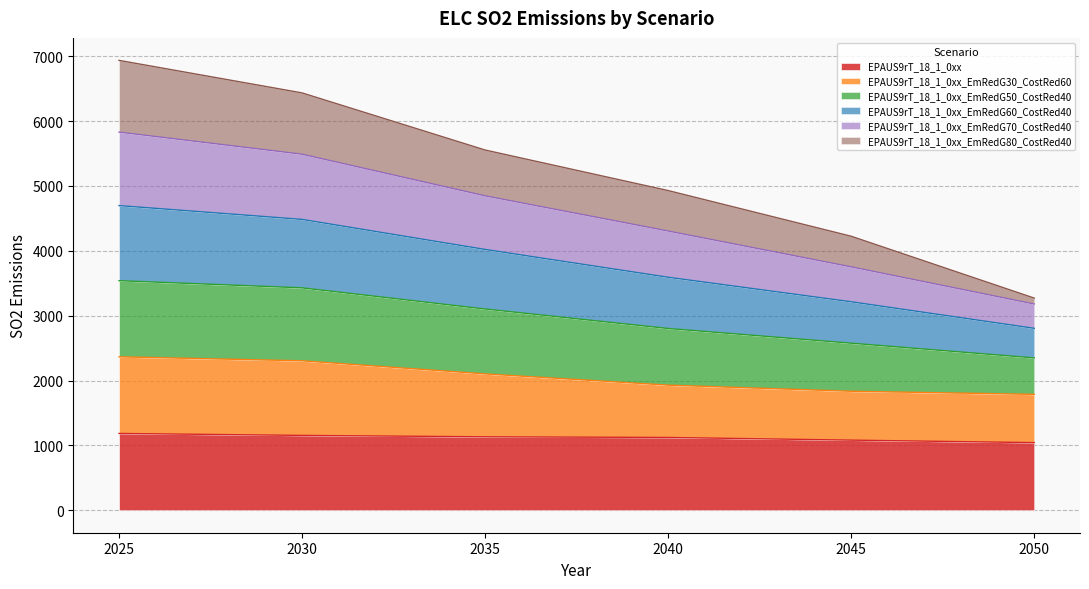

How many lines are shown in the chart?

6